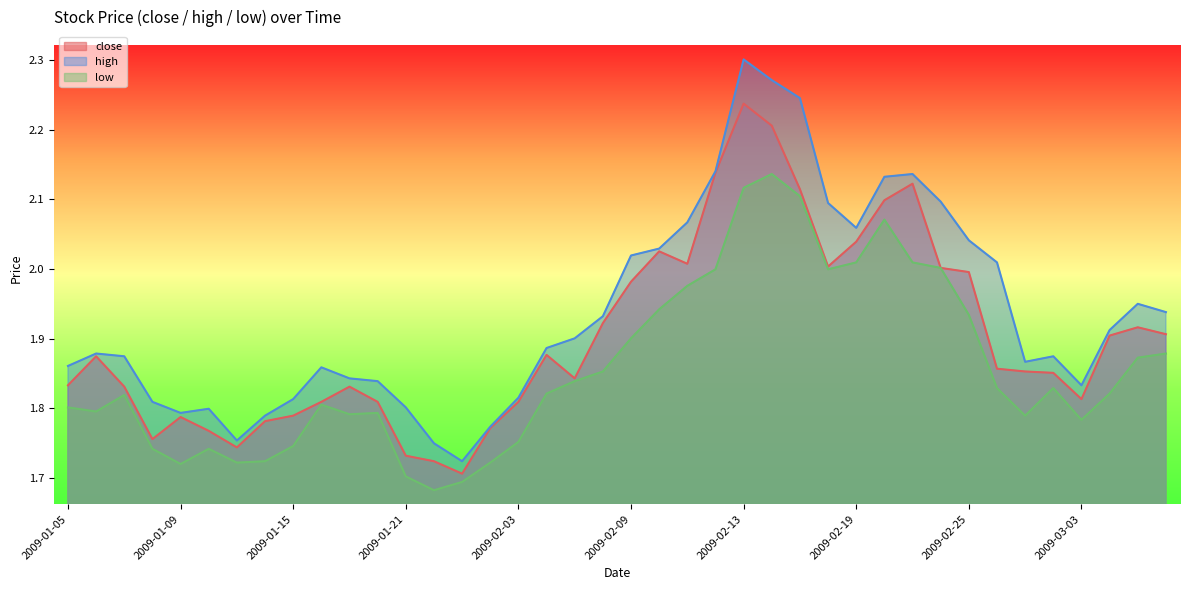

What is the label of the 30th point from the left?

2009-02-20